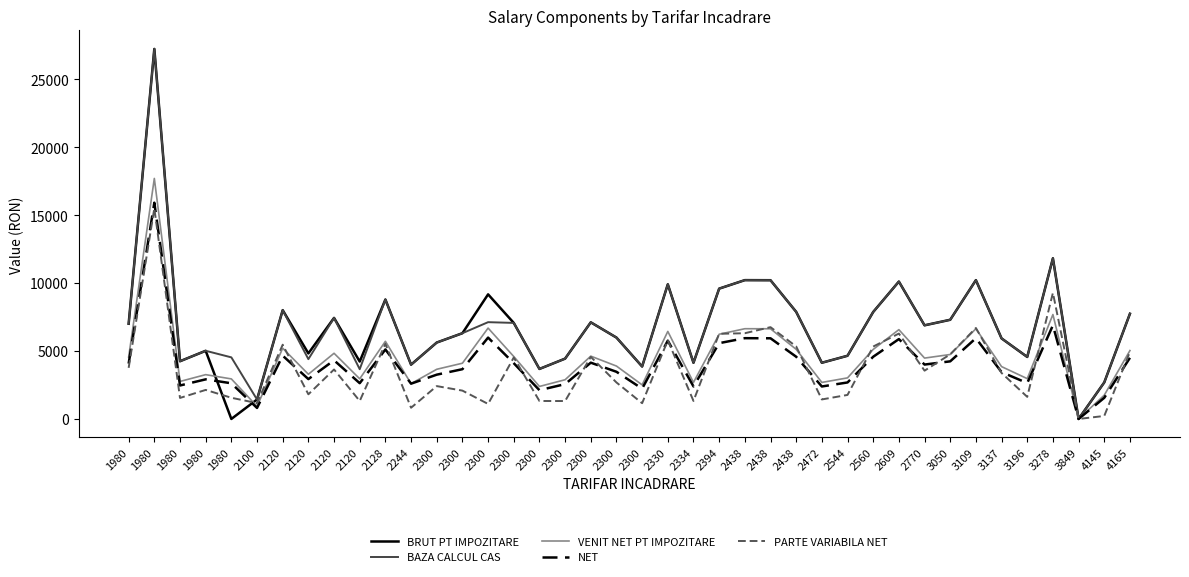

At which category does the chart reach its minimum across all series?

1980